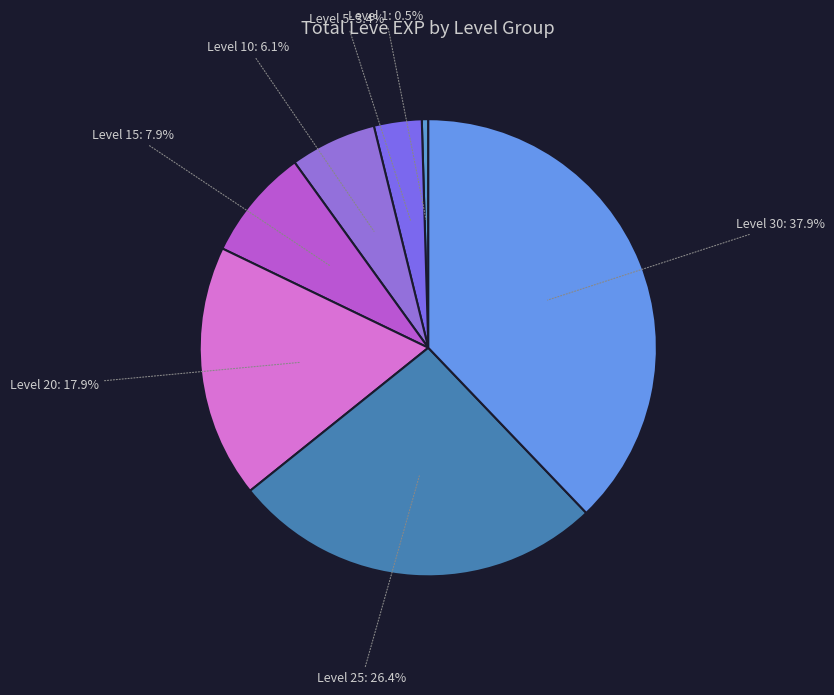

To the nearest percent, what percentage of the pie is Level 30?

38%